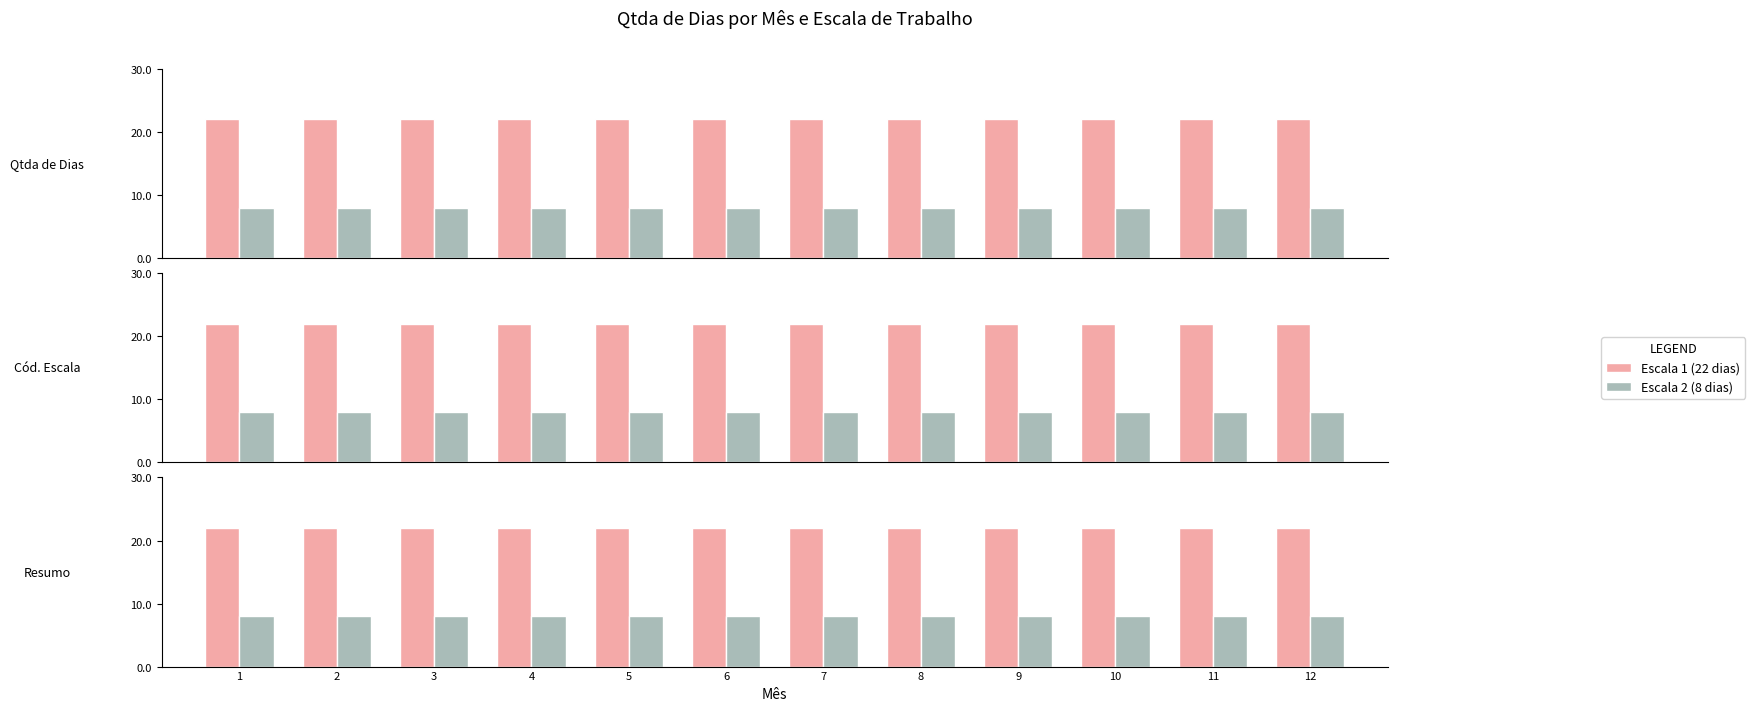

What is the maximum value shown in the chart?

22